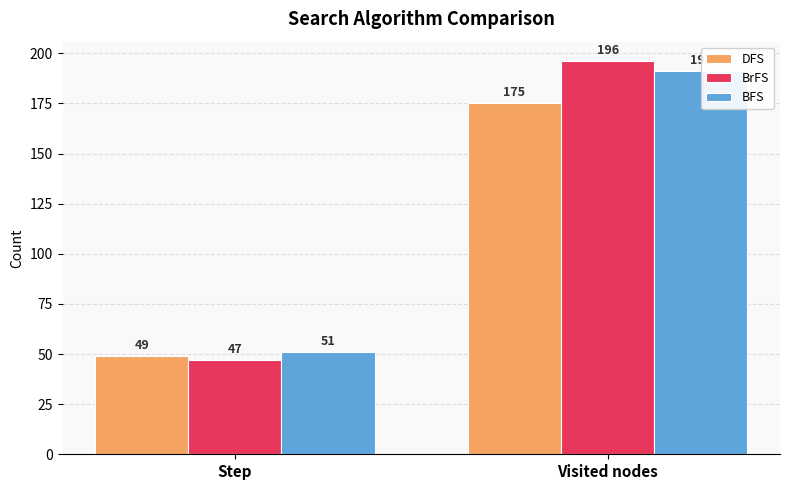

Which category has the lowest value in the DFS series?

Step